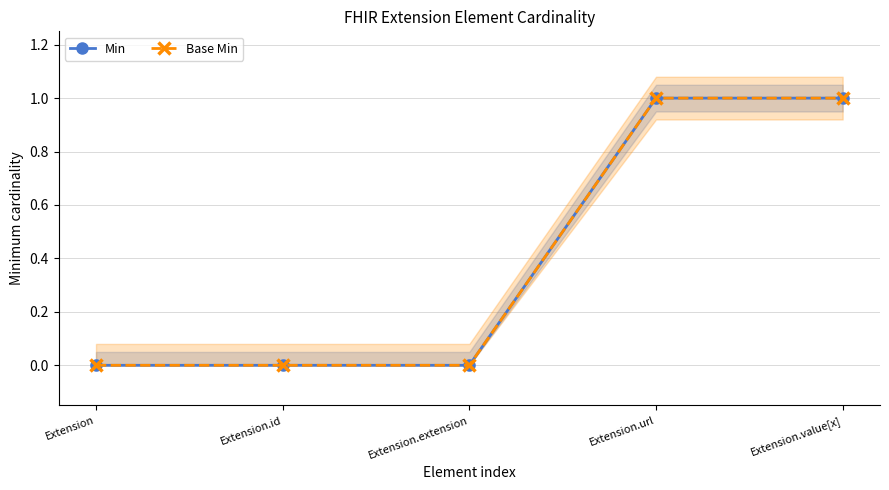

What is the approximate value of Base Min at Extension.value[x]?

1